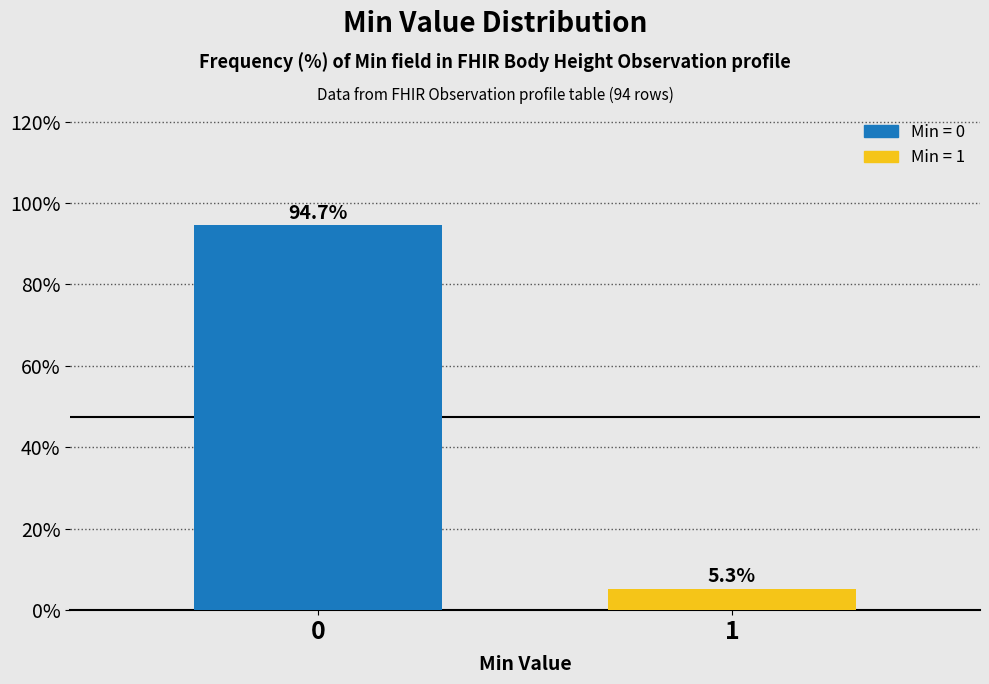

Reading left to right, what are all the values shown in this chart?

0=94.7	1=5.3